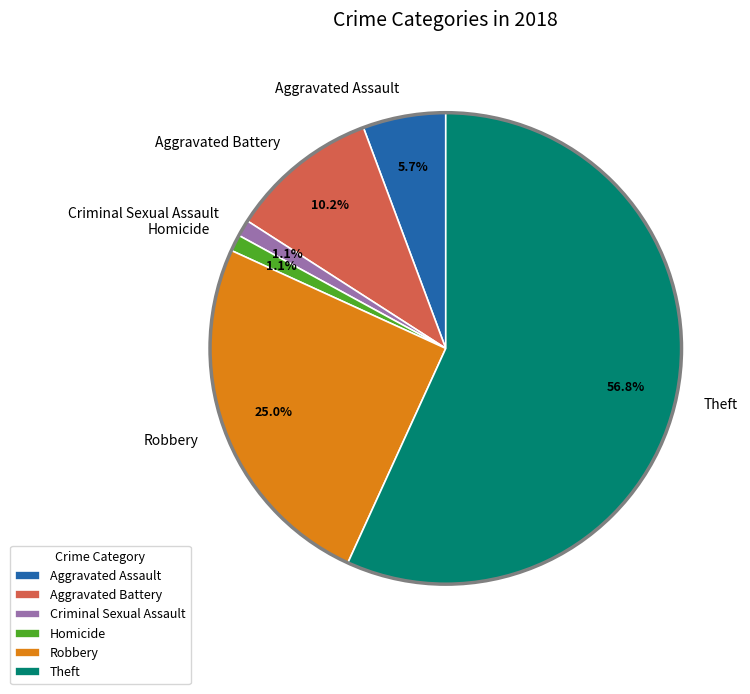

How many segments does this pie chart have?

6